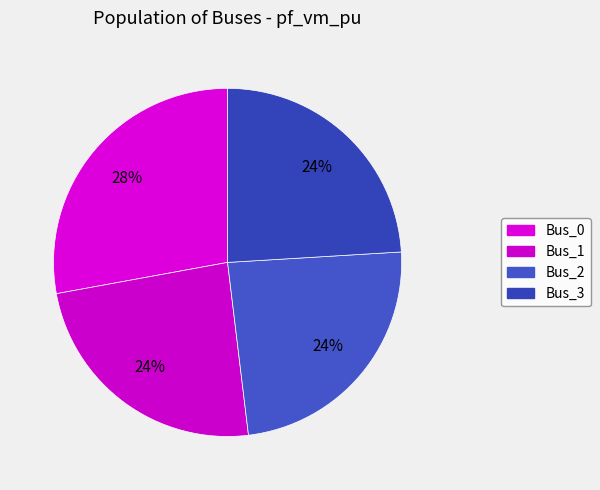

How many slices are in this pie chart?

4